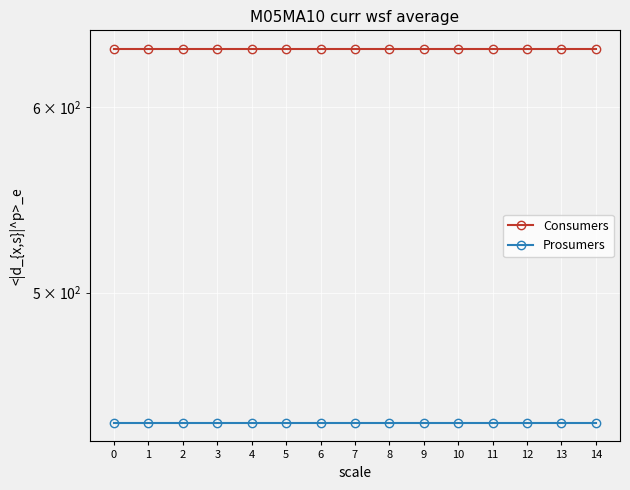

True or false: Consumers has more than 0 points higher than both neighbors.

False